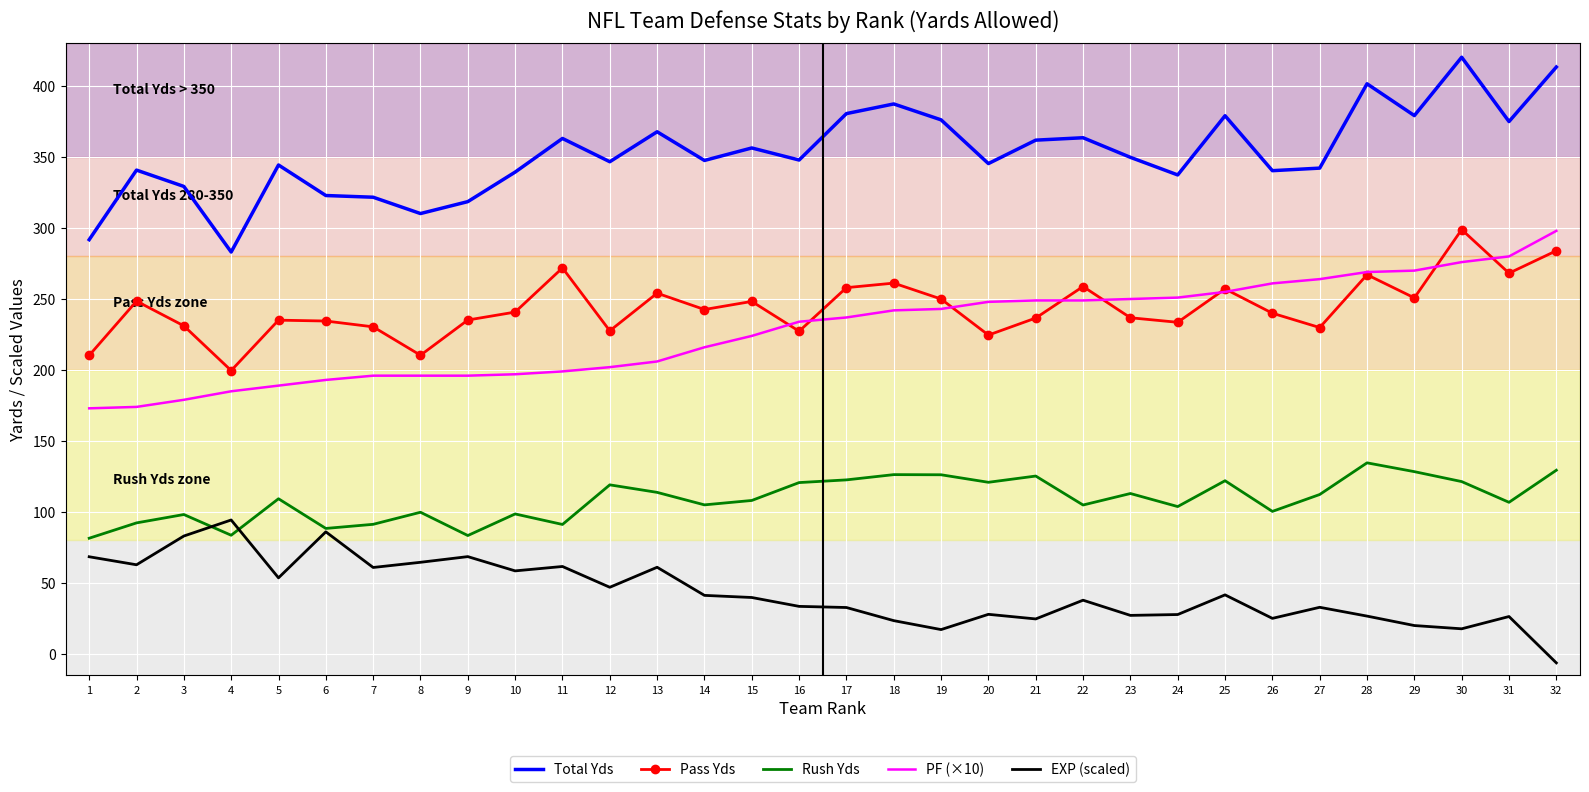

What is the total value across all series at 23?

976.8